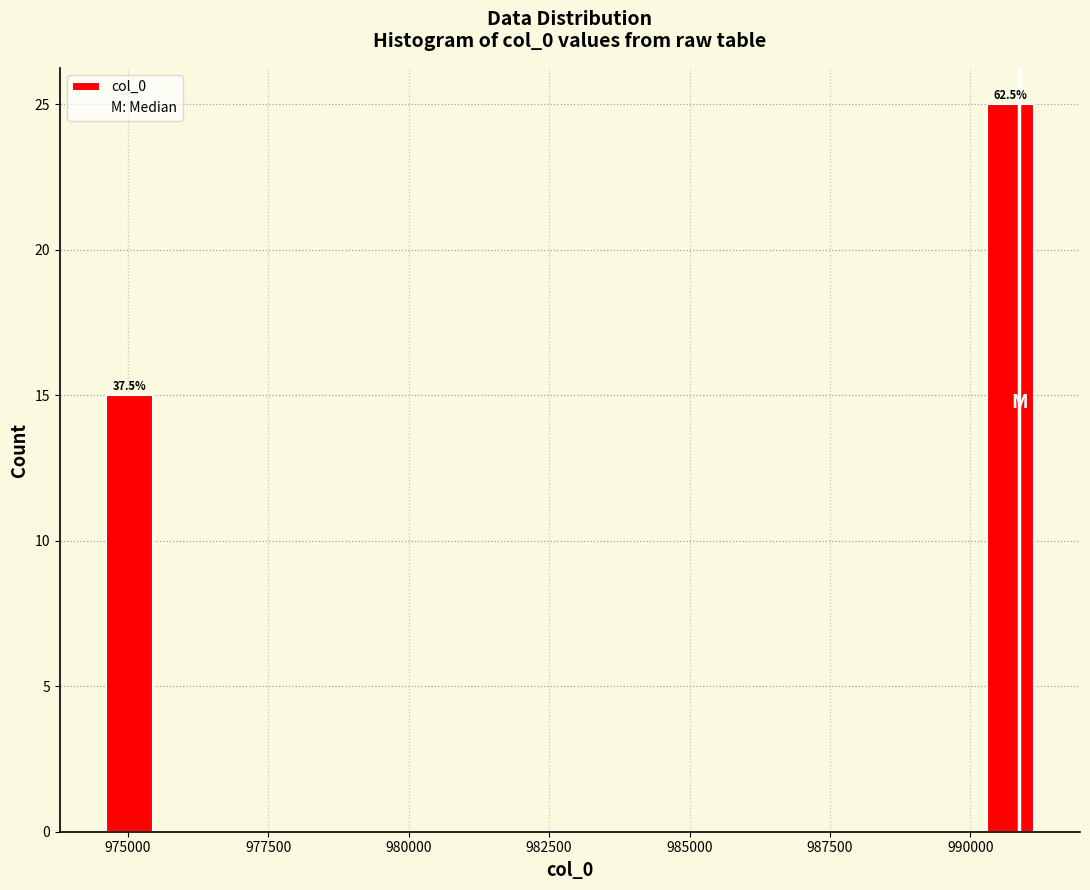

Around what value on the x-axis is the tallest bar? Give the approximate position of its centre, as read against the axis.

990500